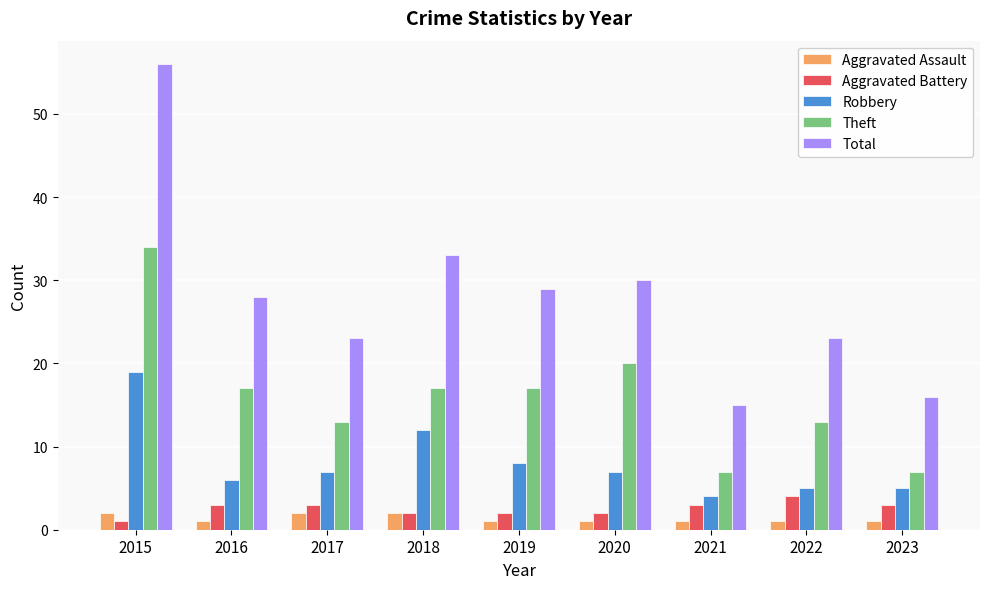

What is the lowest value of the Aggravated Assault series?

1